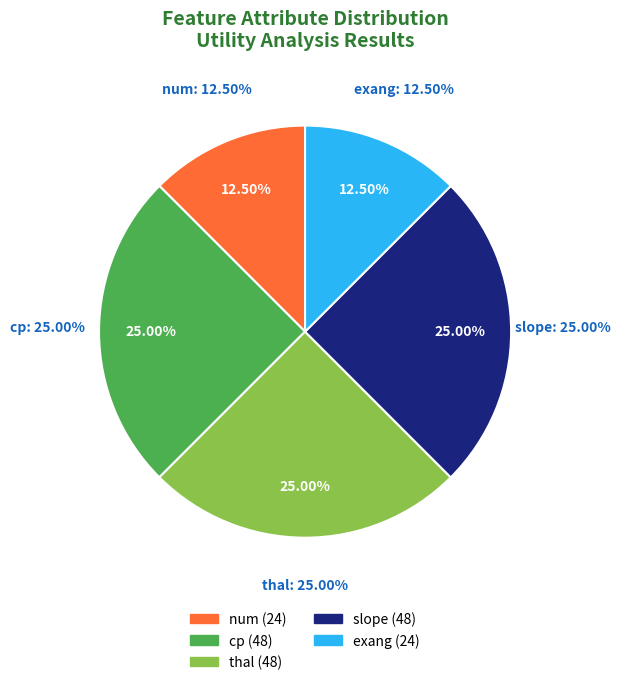

How many slices are in this pie chart?

5